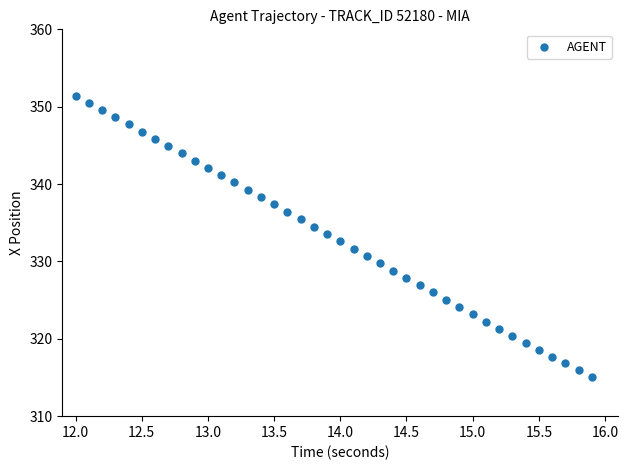

What is the range of Y values (max minus min)?

36.3